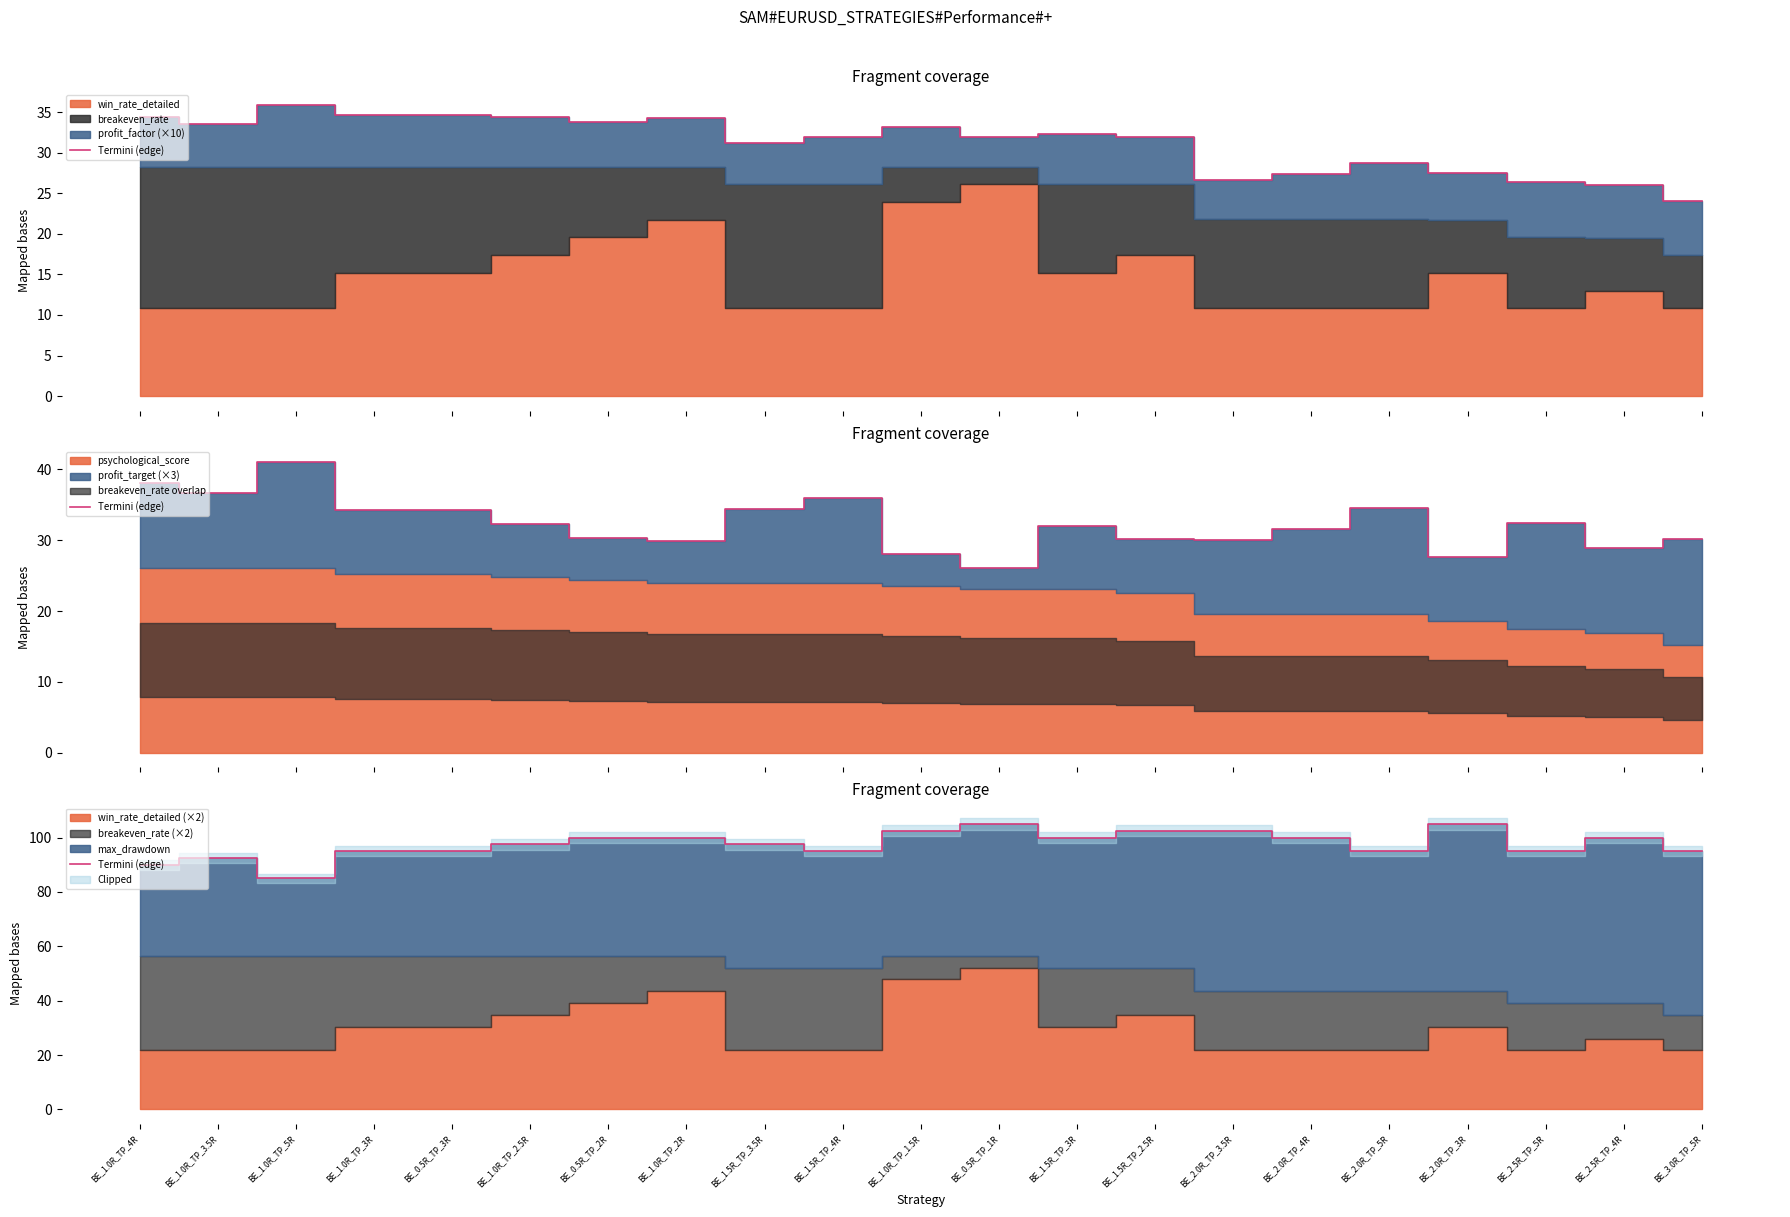

True or false: the data has more than 1 interior local peaks.

True